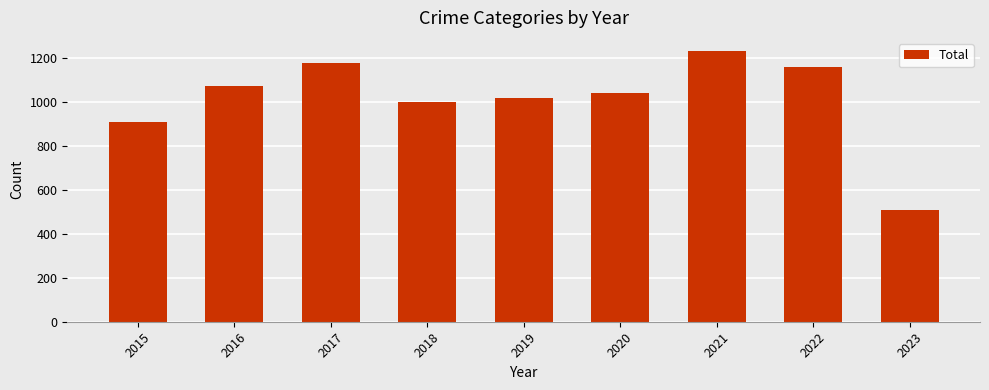

Where does the data first go above 1041?

2016